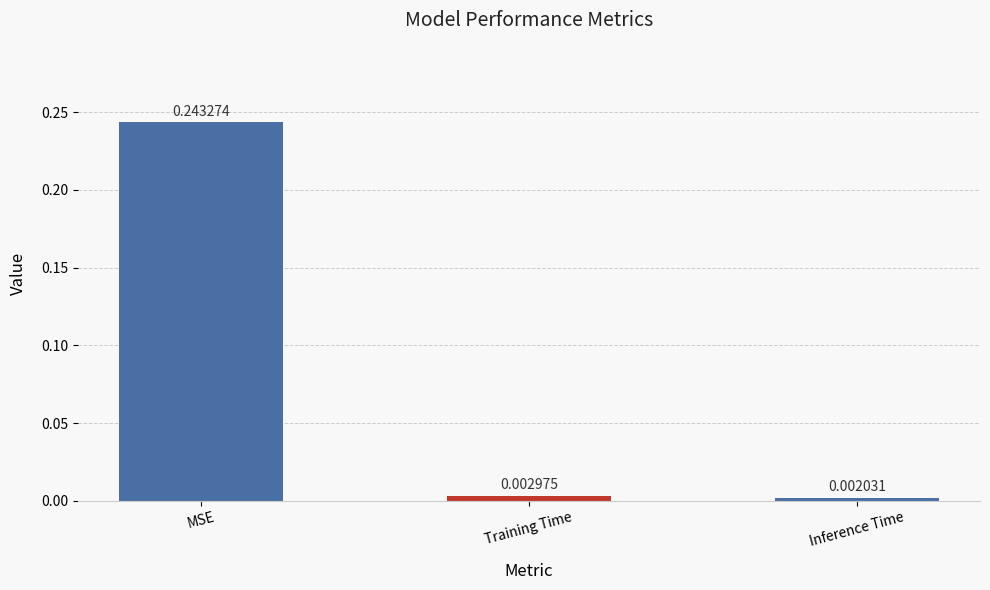

Does the chart contain any negative values?

No